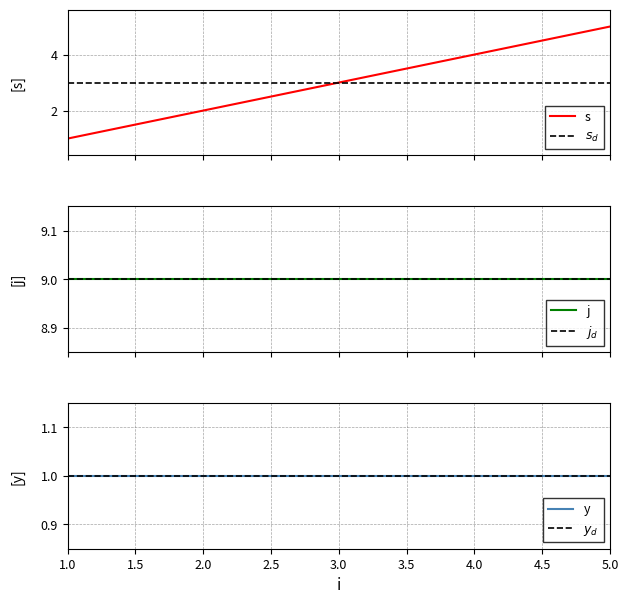

List the series in order of their peak value, highest first.

j, $j_d$, s, $s_d$, y, $y_d$